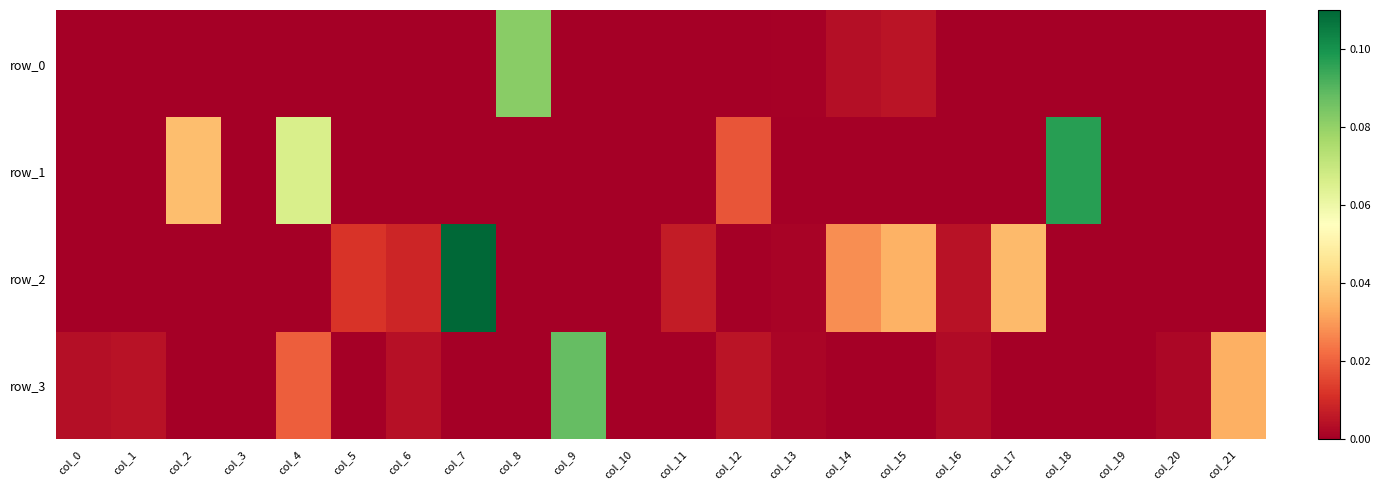

Rank the series at col_16 from highest to lowest value.

row_2, row_3, row_0, row_1